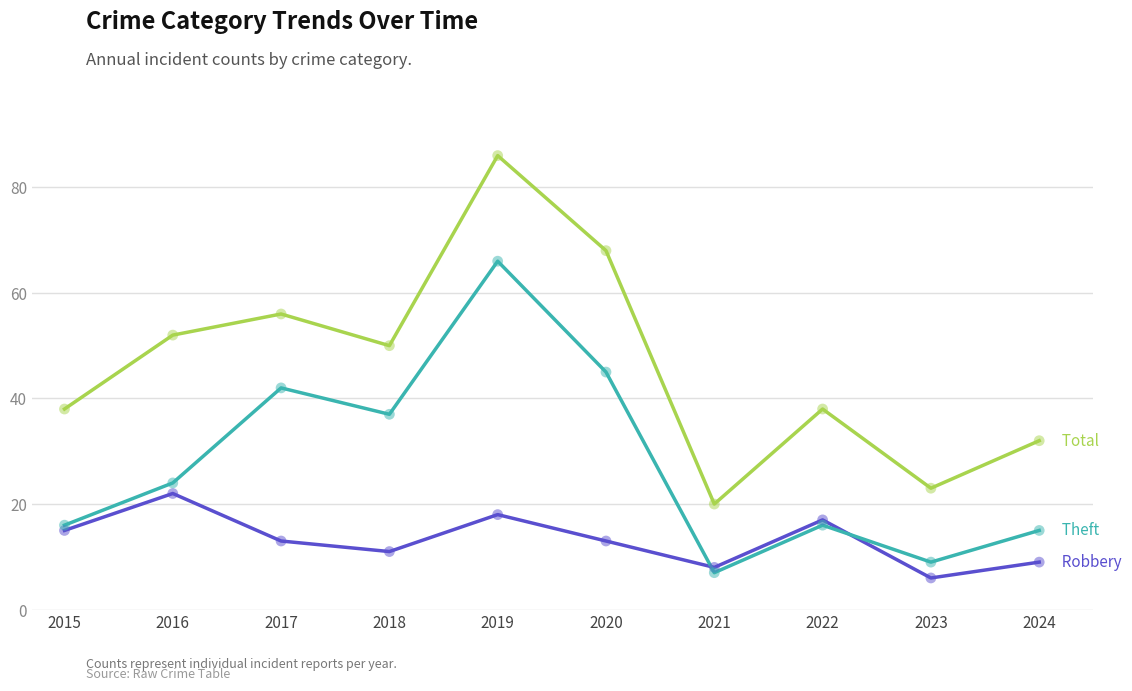

What is the spread (max minus min) of values at 2016?

30